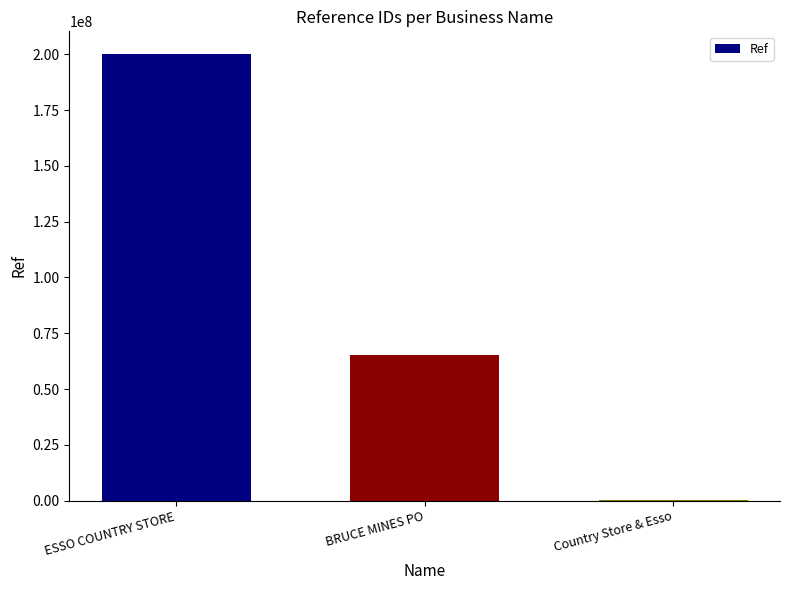

Are the bars horizontal?

No